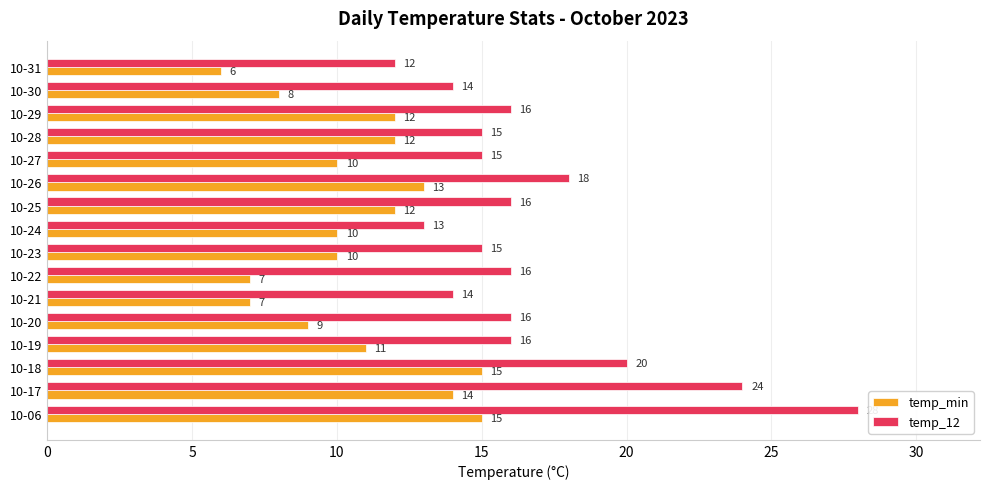

What is the average value of the temp_min series?

11